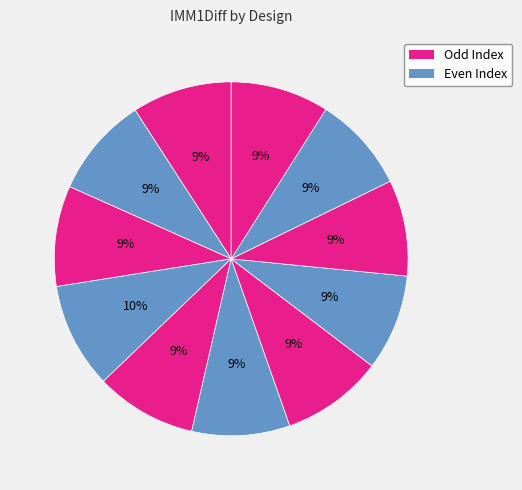

Count the number of slices in the pie.

11